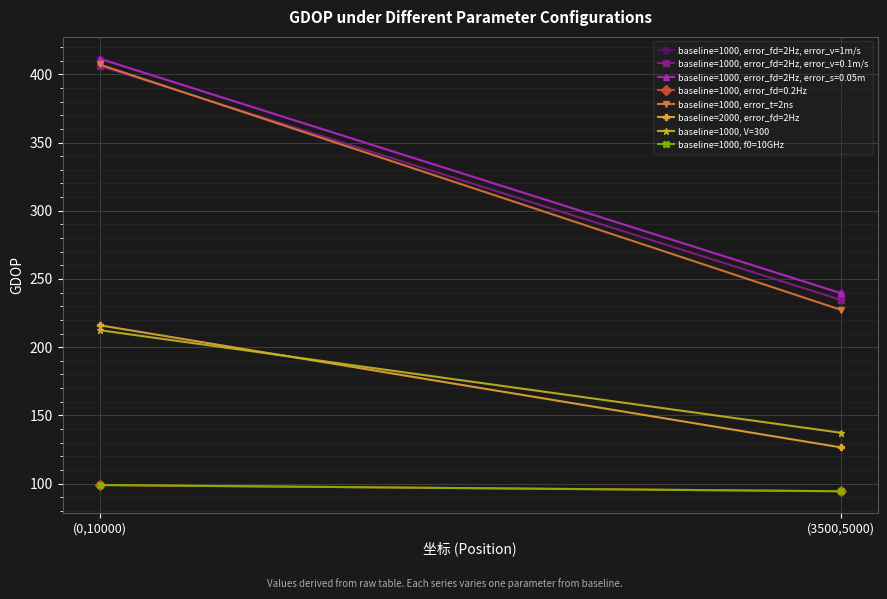

Reading left to right, list all the values displayed in this chart.

baseline=1000, error_fd=2Hz, error_v=1m/s: (0,10000)=411.6	(3500,5000)=239.8
baseline=1000, error_t=2ns: (0,10000)=407.2	(3500,5000)=227.4
baseline=2000, error_fd=2Hz: (0,10000)=216.1	(3500,5000)=126.6
baseline=1000, V=300: (0,10000)=212.4	(3500,5000)=137.3
baseline=1000, f0=10GHz: (0,10000)=98.9	(3500,5000)=94.4